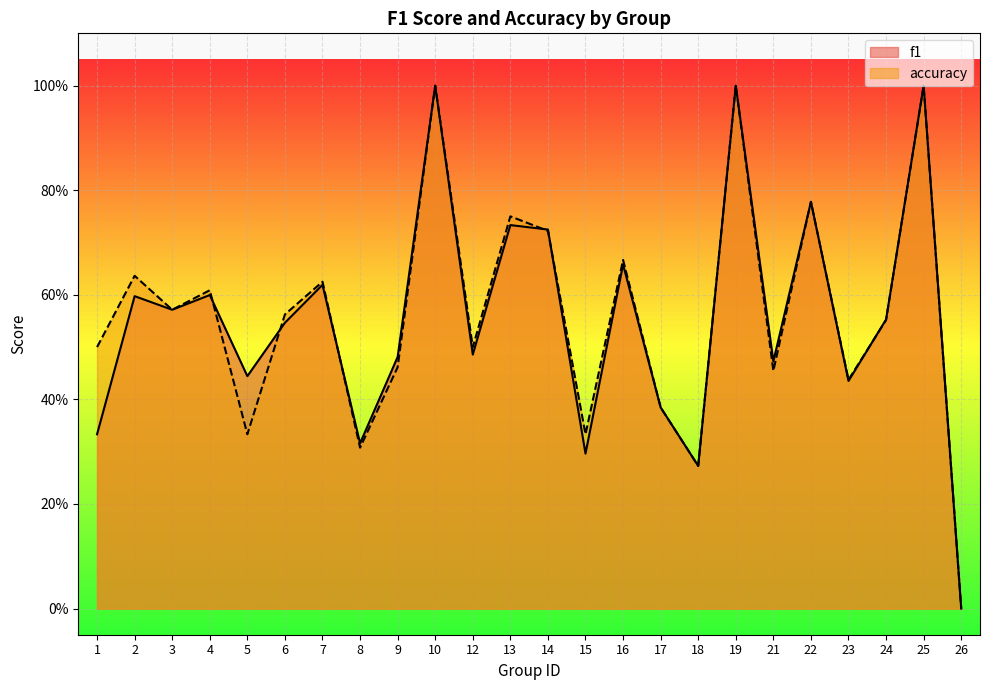

What is the highest value of the accuracy series?

1.0